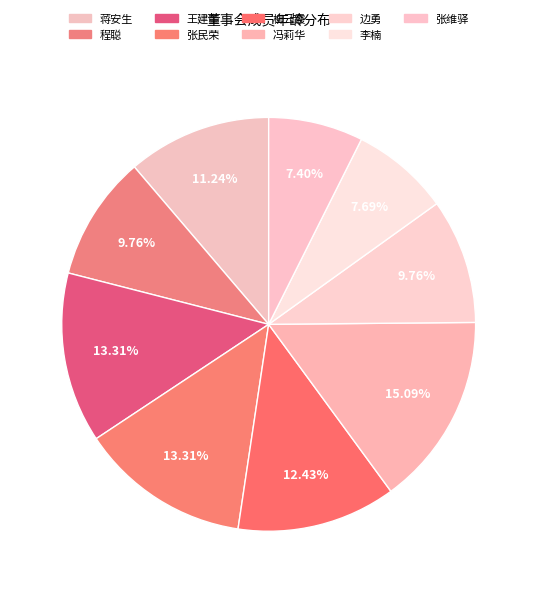

Rank the categories by value from lowest to highest.

张维驿, 李楠, 程聪, 边勇, 蒋安生, 柳云霞, 王建奎, 张民荣, 冯莉华